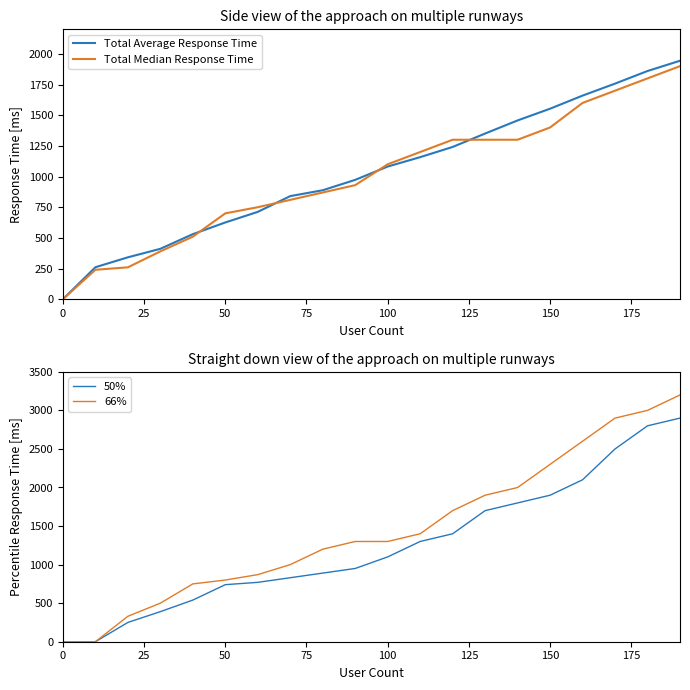

What is the highest value of the 50% series?

2900